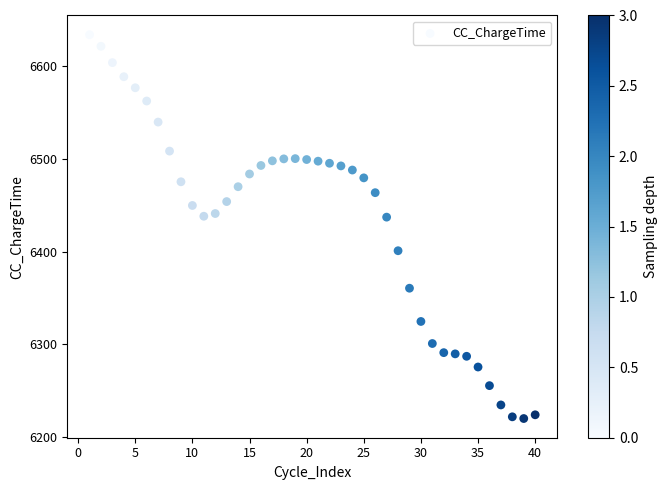

What is the range of Y values (max minus min)?

414.4